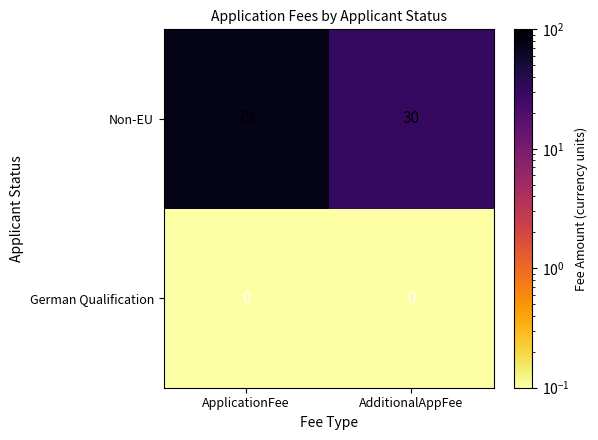

How many data points does each series have?

2